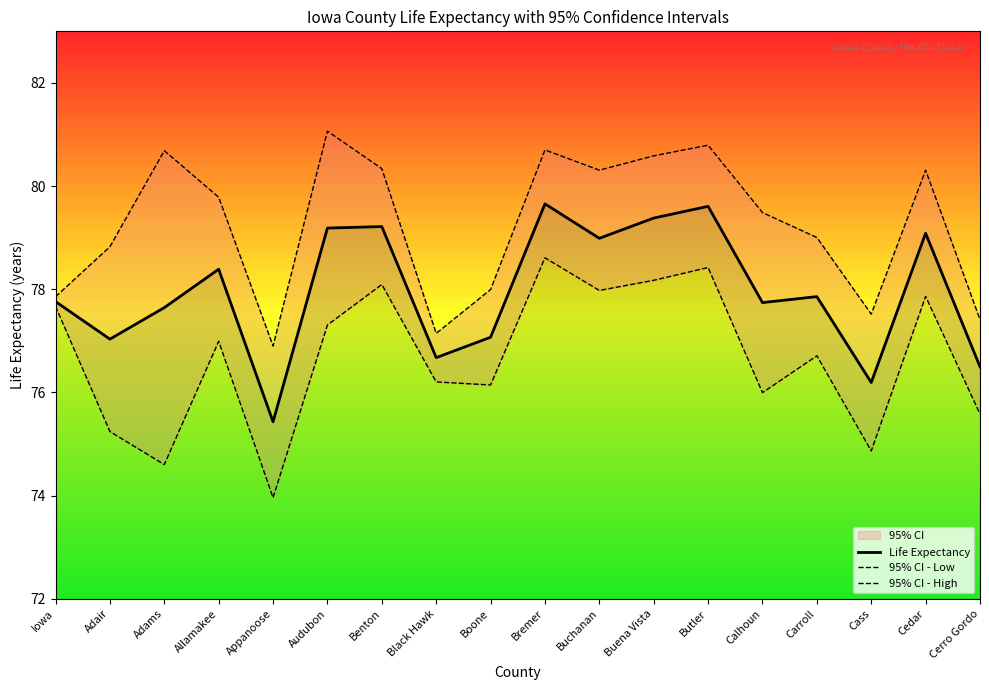

What position from the right is Audubon?

13